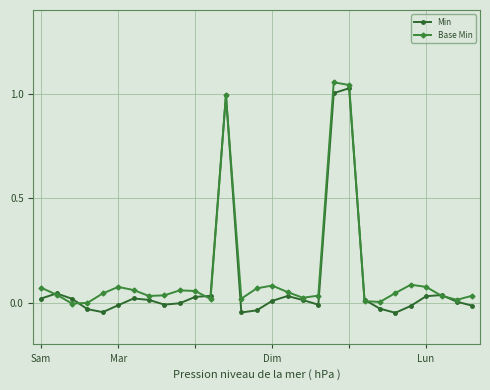

List the series in order of their overall mean, highest first.

Base Min, Min